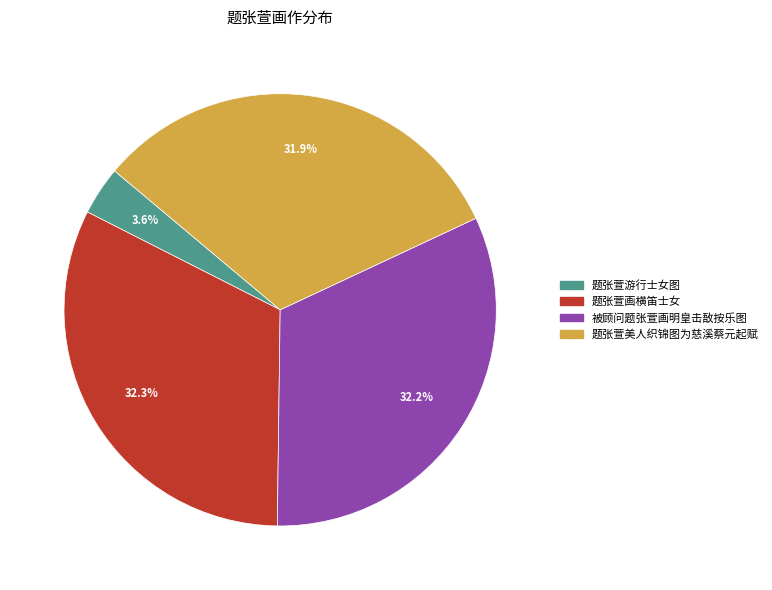

What is the total percentage of 被顾问题张萱画明皇击敔按乐图 and 题张萱美人织锦图为慈溪蔡元起赋?

64.1%